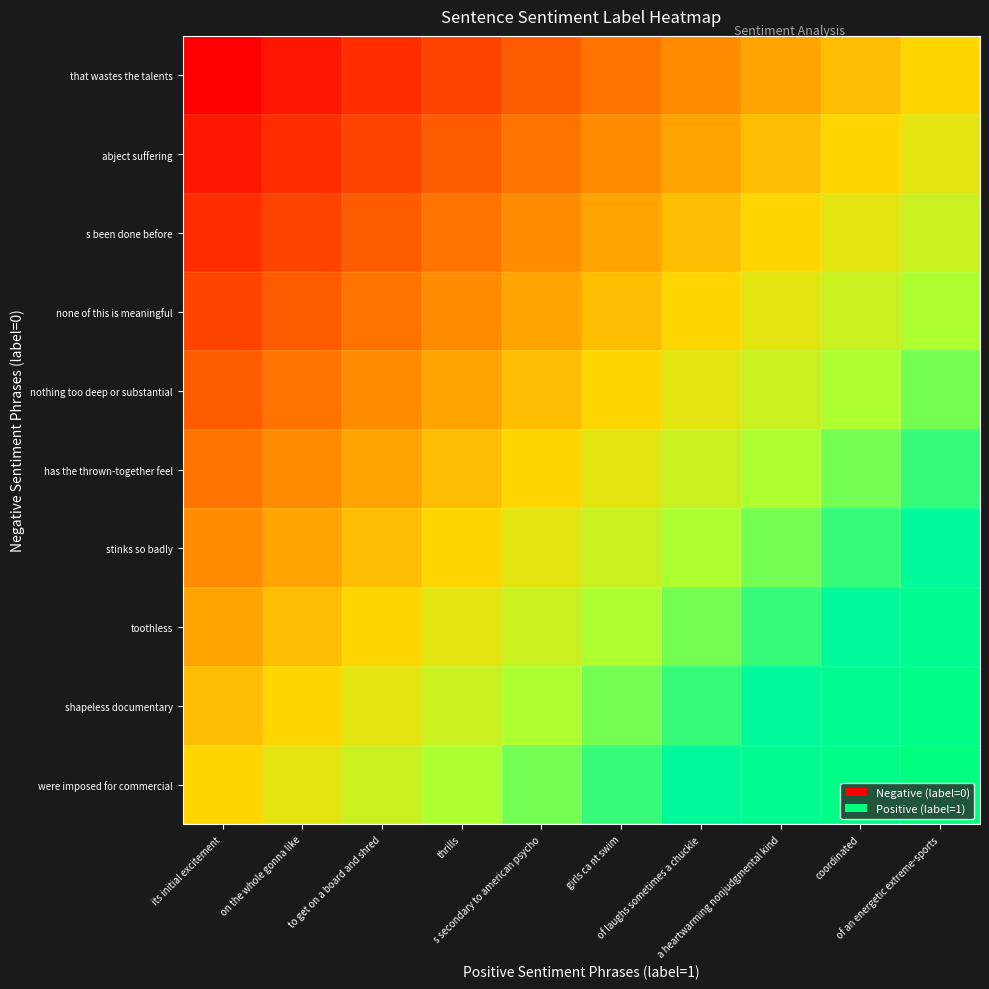

Which category has the lowest value across all series?

its initial excitement